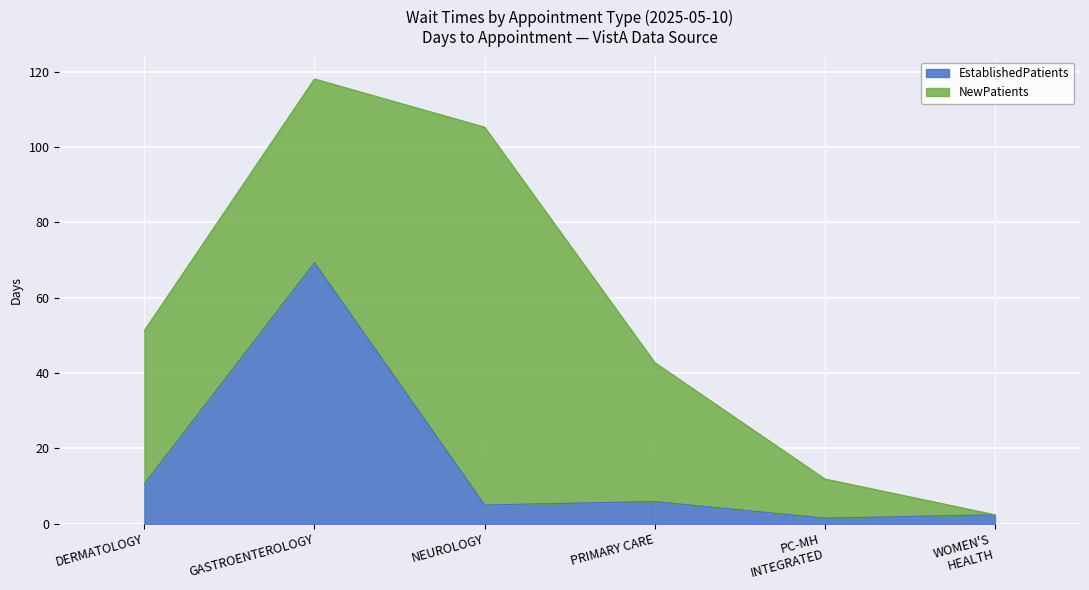

What is the value of the 3rd point from the left?

5.0